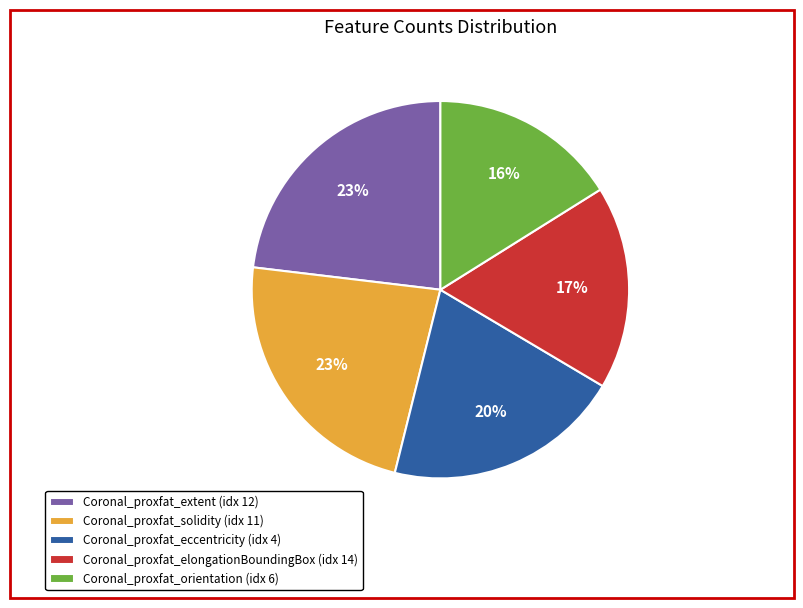

Is there a majority slice in this chart?

No